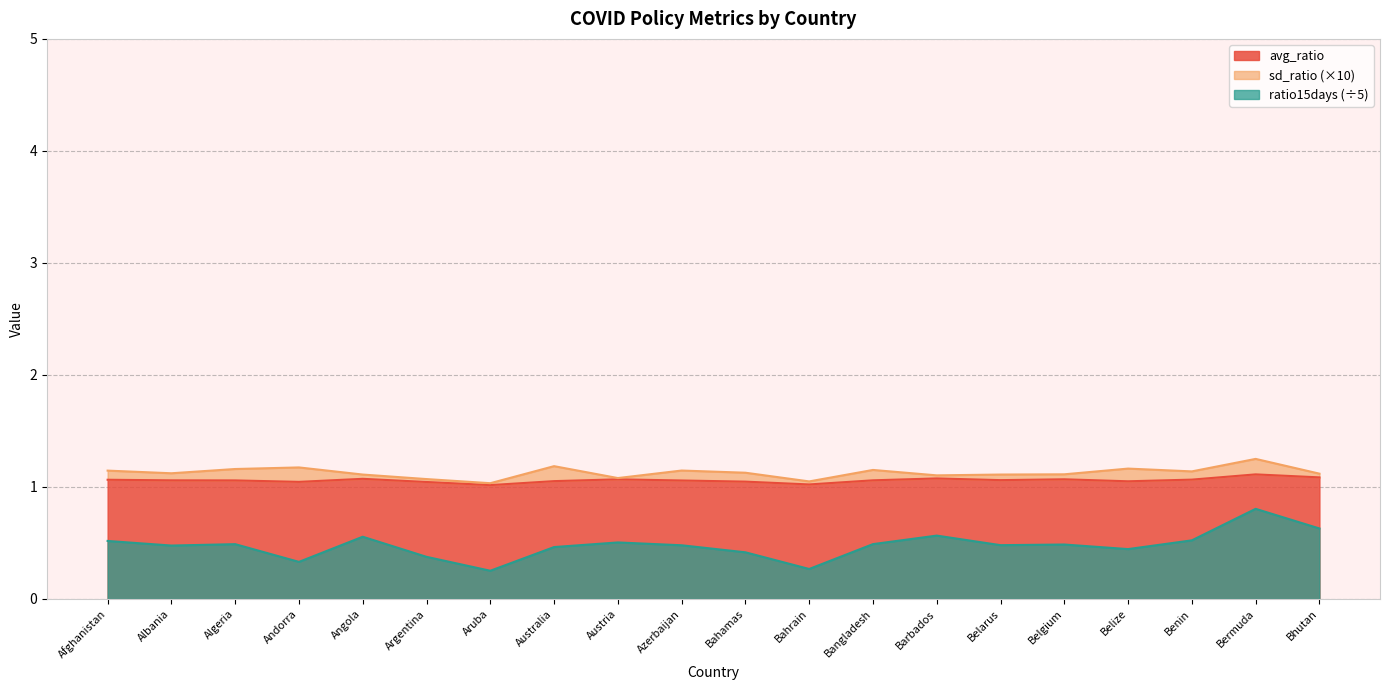

The value of ratio15days (÷5) at Argentina is 0.7. True or false?

False